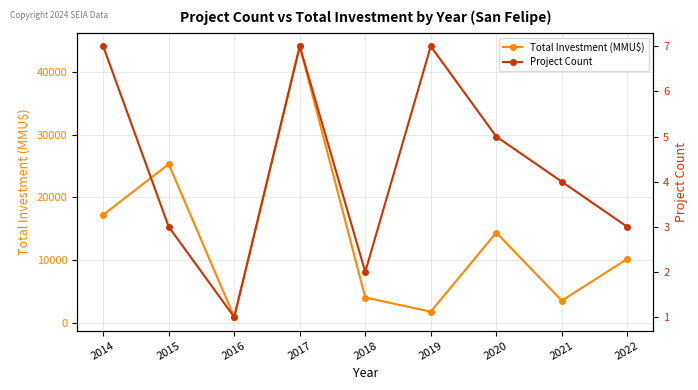

At which category does the chart reach its minimum across all series?

2016